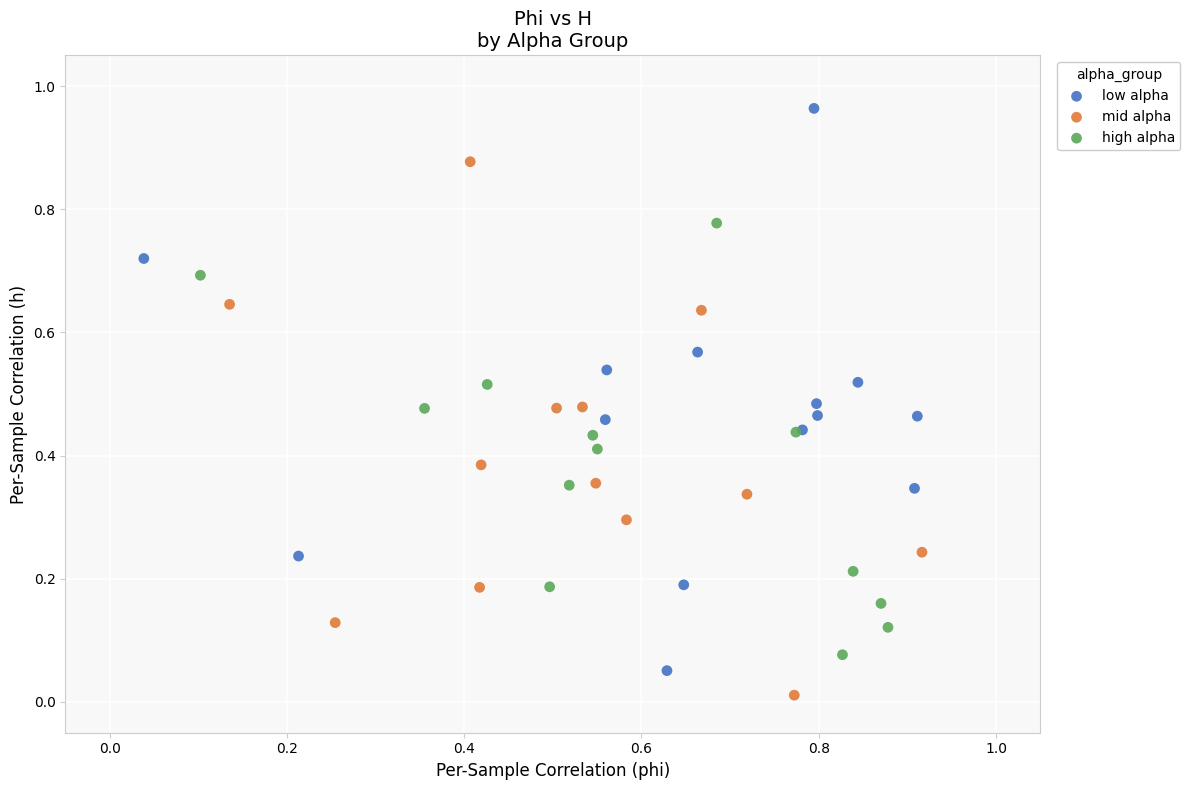

Which series has the largest Y range (max minus min)?

low alpha